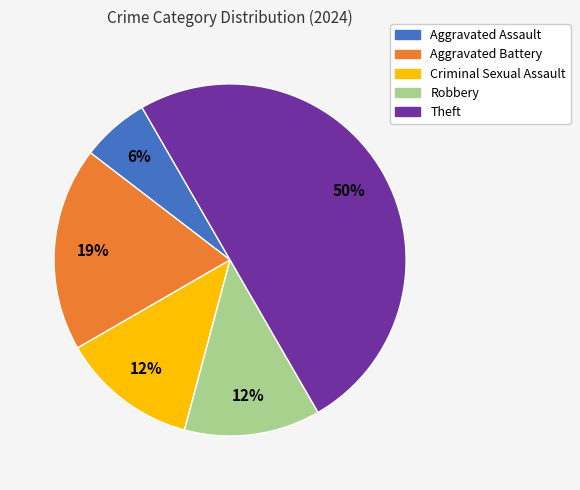

Do Criminal Sexual Assault and Aggravated Battery together represent more than half of the pie?

No